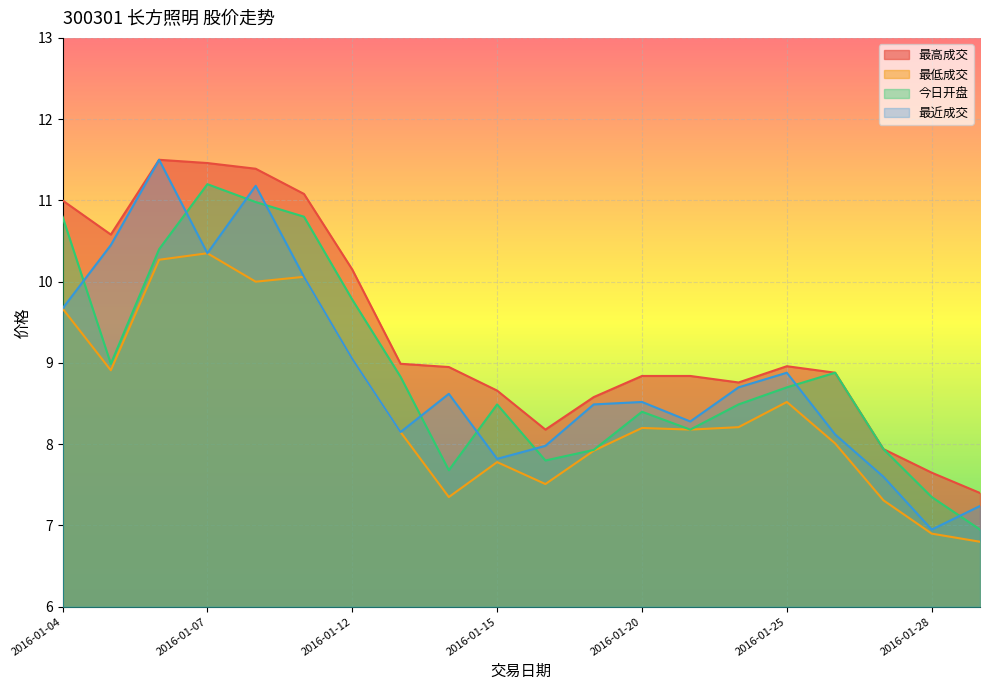

What is the greatest value displayed?

11.5